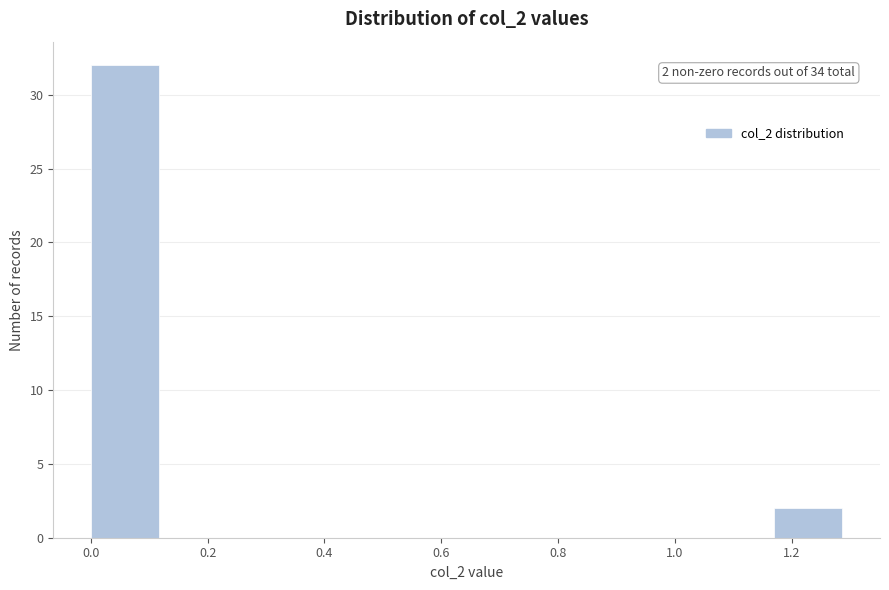

Which range on the x-axis has the tallest bar?

0.00 to 0.13